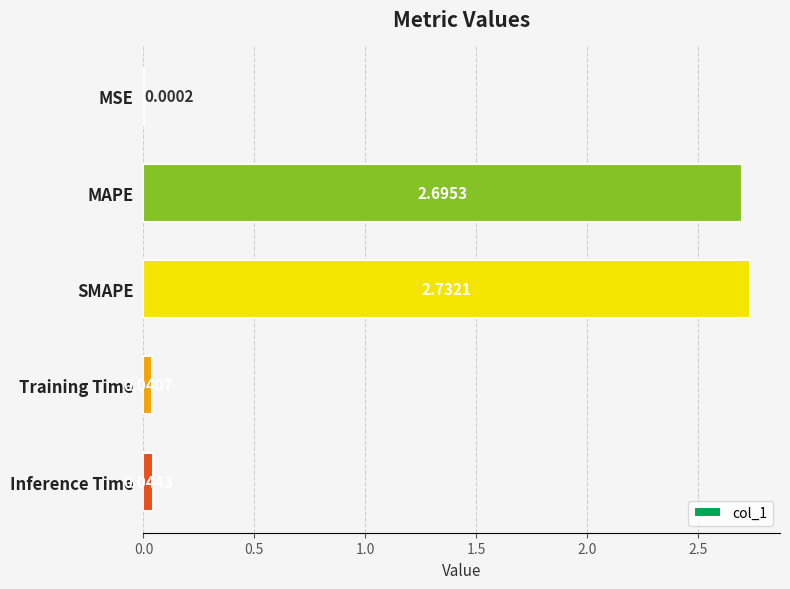

At which label is the value closest to 1?

Inference Time